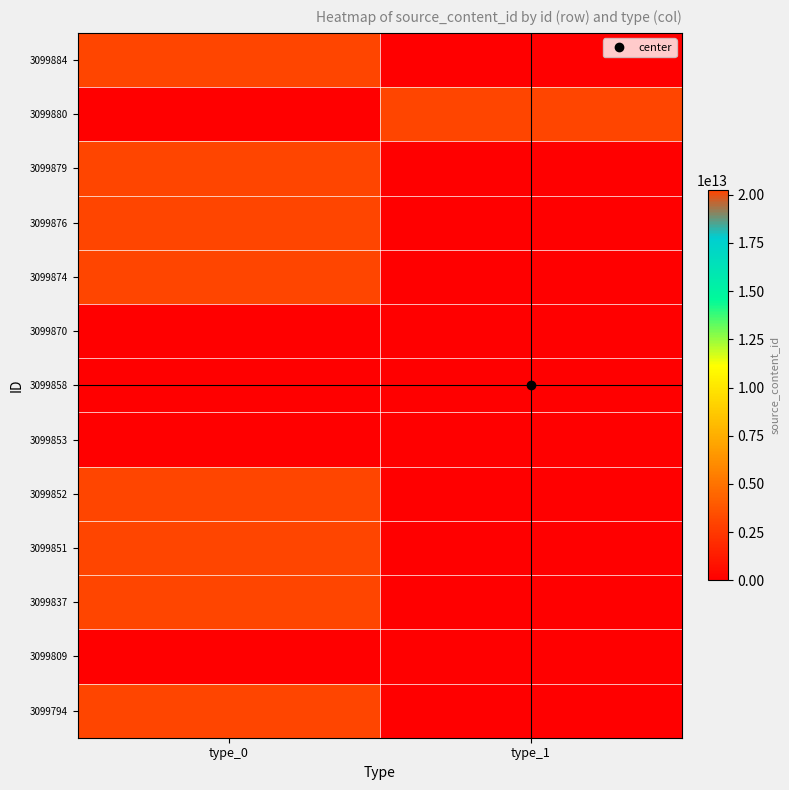

List the series in order of their peak value, lowest first.

3099870, 3099858, 3099853, 3099809, 3099794, 3099837, 3099851, 3099852, 3099874, 3099876, 3099879, 3099880, 3099884